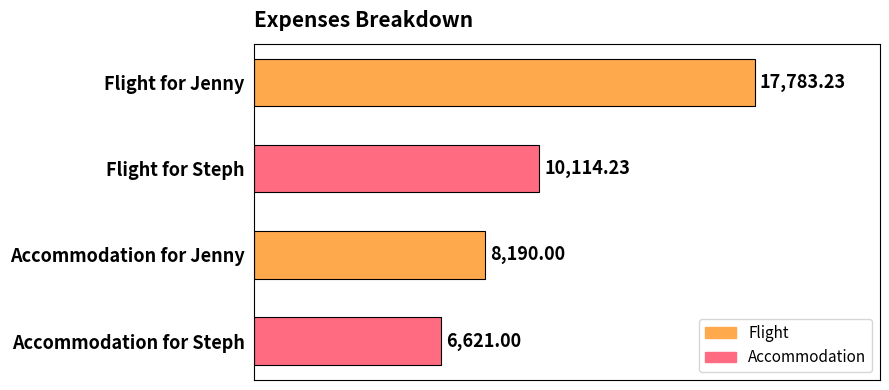

List the labels in order of value, largest first.

Flight for Jenny, Flight for Steph, Accommodation for Jenny, Accommodation for Steph